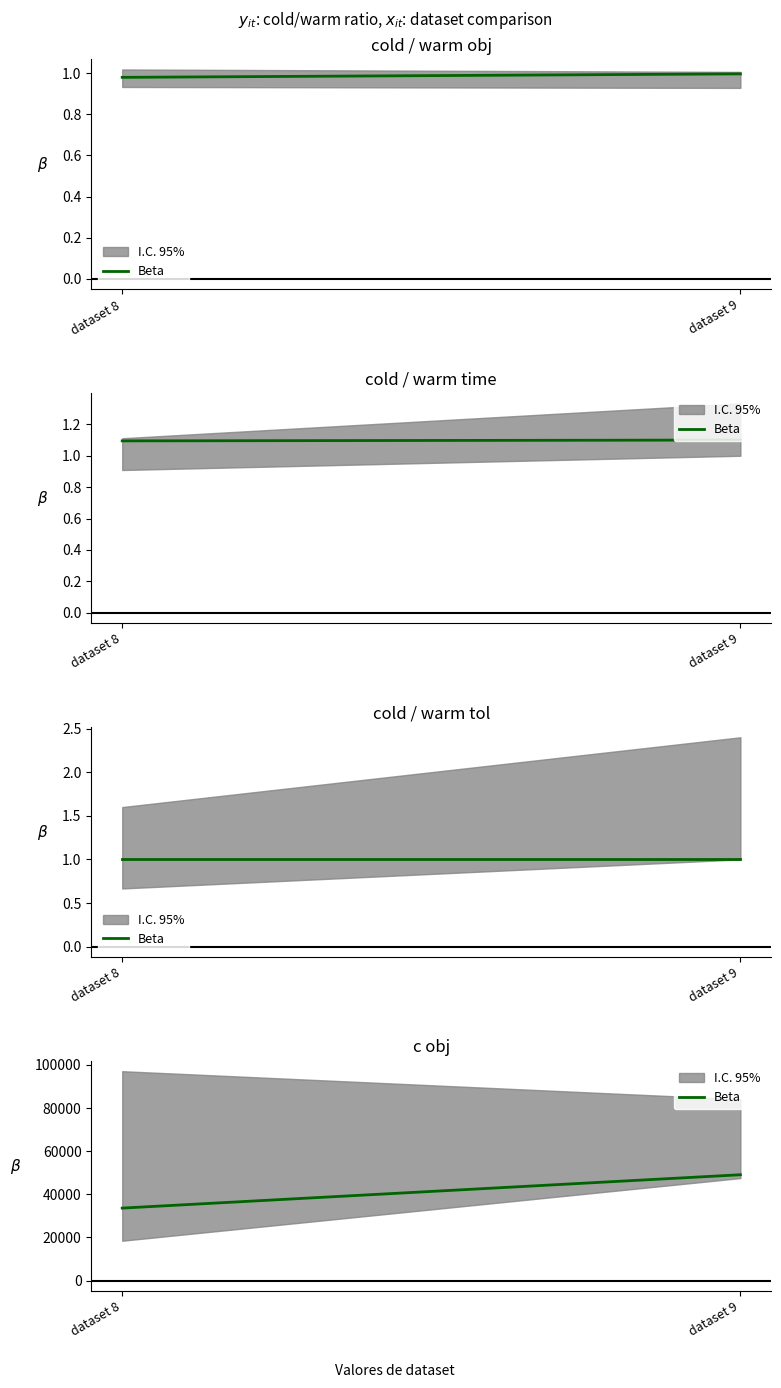

What is the change in value from dataset 8 to dataset 9?

+15470